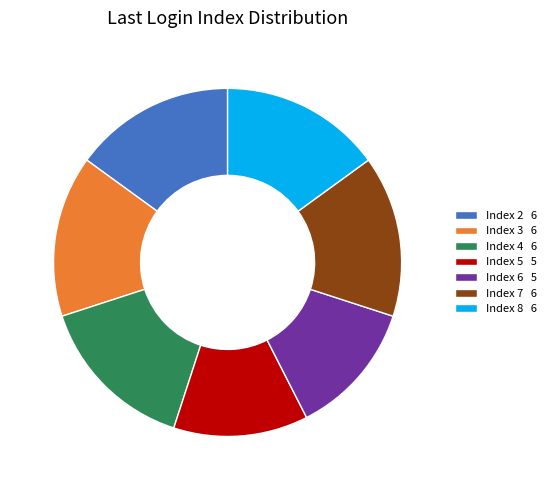

How many slices are in this pie chart?

7